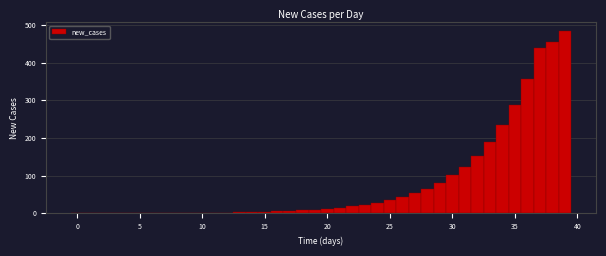

Around what value on the x-axis is the tallest bar? Give the approximate position of its centre, as read against the axis.

39.0